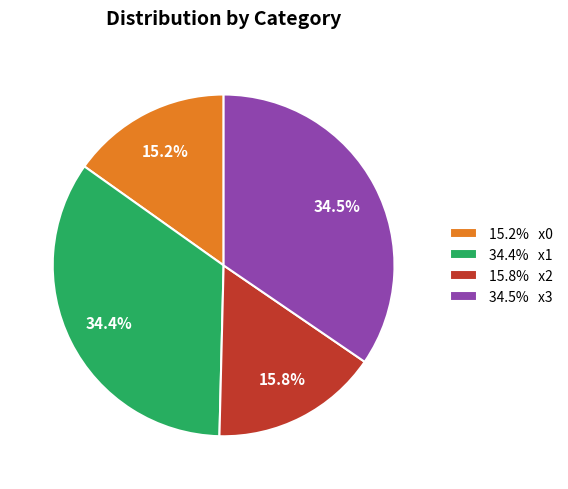

What is the smallest slice in the pie chart?

15.2% x0